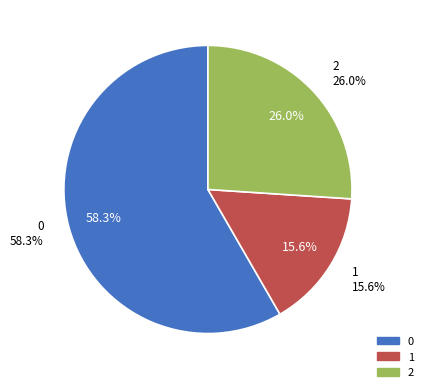

Which slice is the smallest?

1